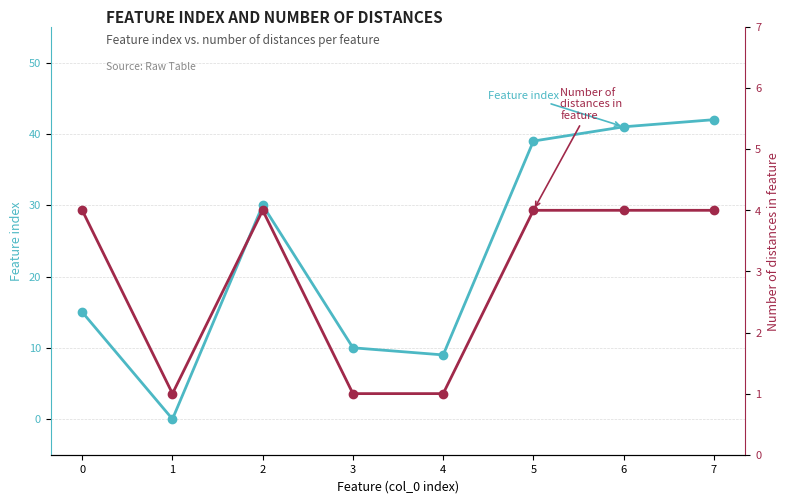

How many values in the Number of distances in feature series are below 4?

3